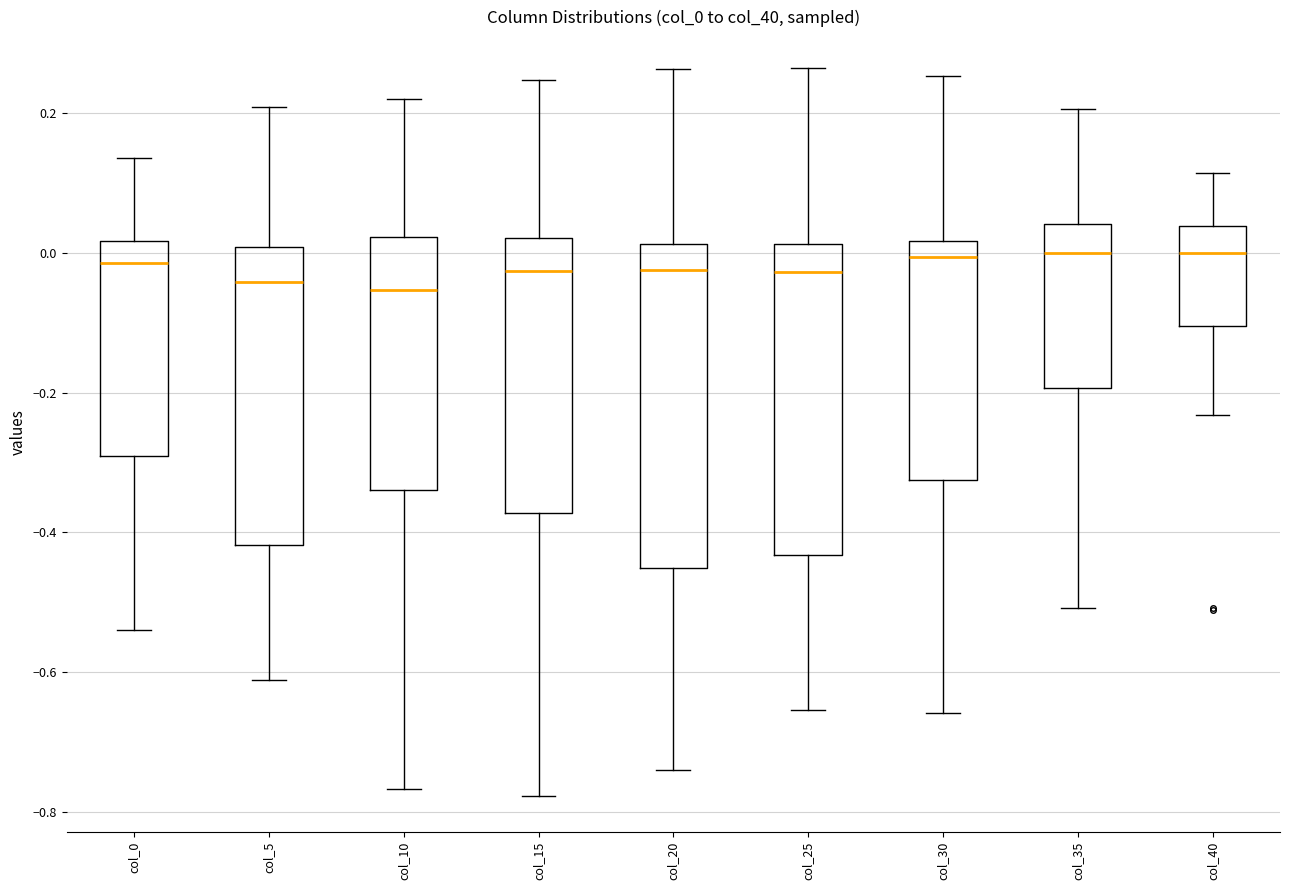

Reading left to right, transcribe this box plot: for each box, give where its median line is, the range the box spans, and where its two whiskers end, as read against the y-axis. The values are not printed on the chart, so give them approximately, as read against the axis.

col_0: median -0.02, box -0.30 to 0.02, whiskers -0.54 to 0.14
col_5: median -0.04, box -0.42 to 0.00, whiskers -0.62 to 0.20
col_10: median -0.06, box -0.34 to 0.02, whiskers -0.76 to 0.22
col_15: median -0.02, box -0.38 to 0.02, whiskers -0.78 to 0.24
col_20: median -0.02, box -0.46 to 0.02, whiskers -0.74 to 0.26
col_25: median -0.02, box -0.44 to 0.02, whiskers -0.66 to 0.26
col_30: median 0.00, box -0.32 to 0.02, whiskers -0.66 to 0.26
col_35: median 0.00, box -0.20 to 0.04, whiskers -0.50 to 0.20
col_40: median 0.00, box -0.10 to 0.04, whiskers -0.24 to 0.12